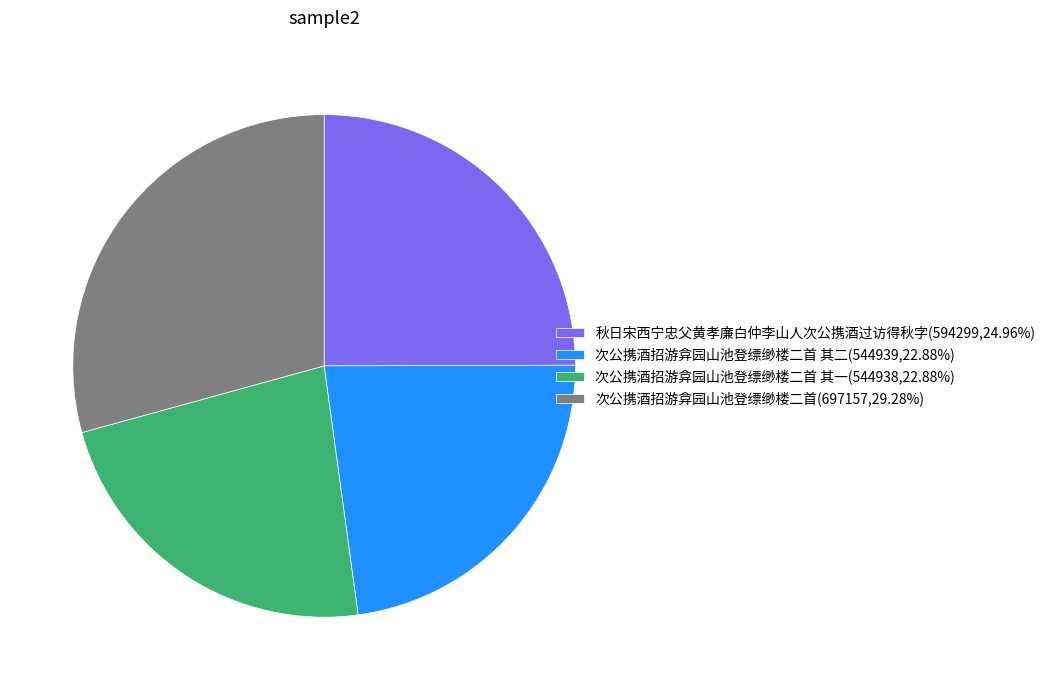

How many slices are in this pie chart?

4